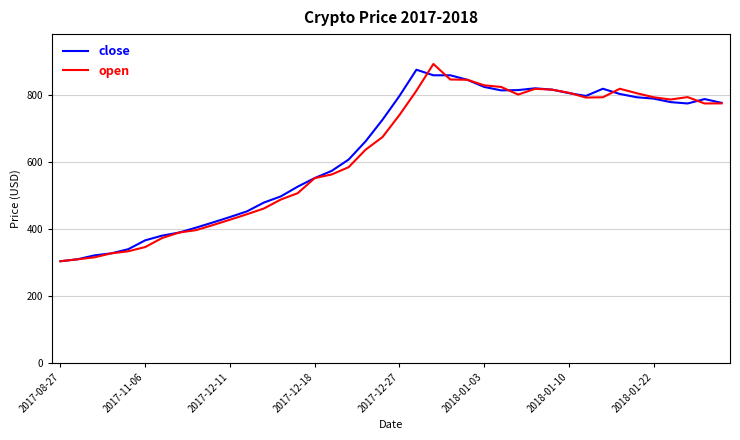

What is the minimum value shown in the chart?

302.5